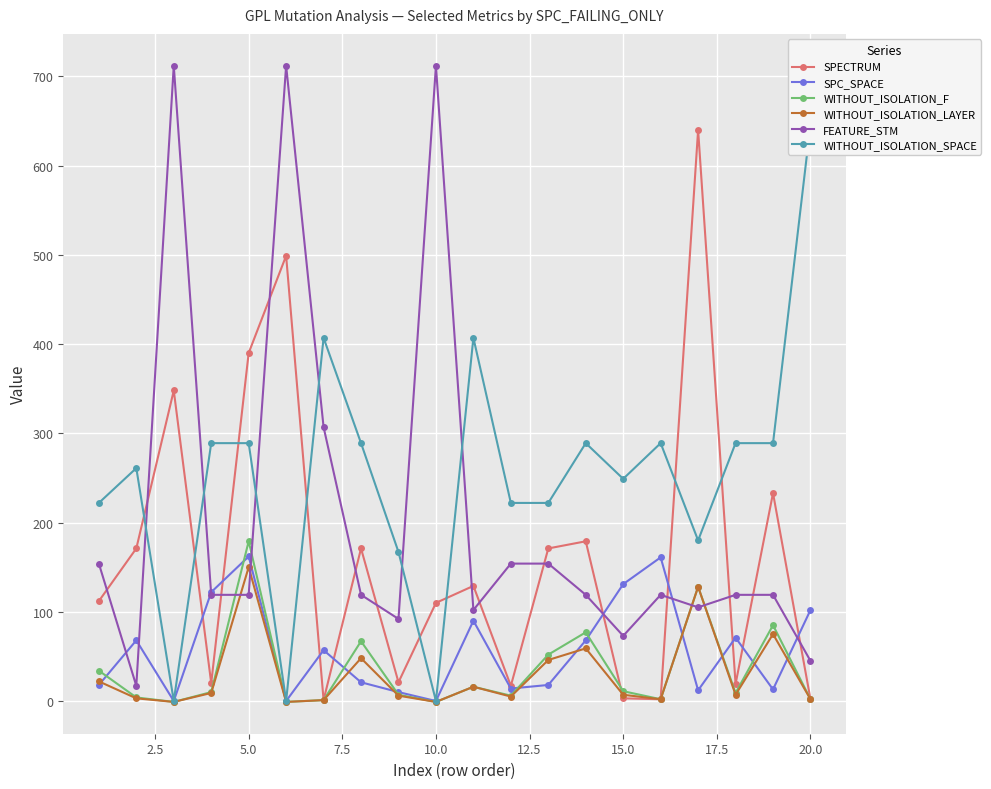

True or false: WITHOUT_ISOLATION_LAYER and WITHOUT_ISOLATION_F cross at least once.

False